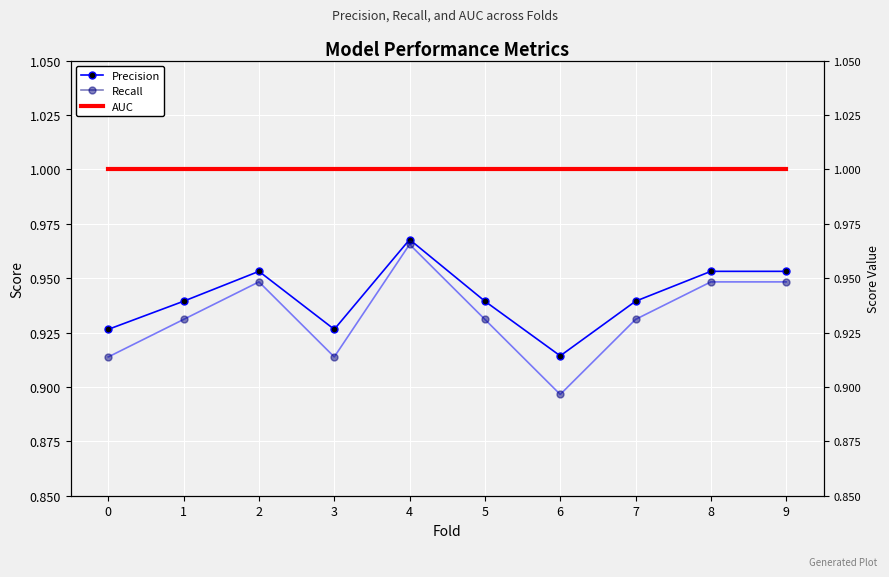

The Recall series shows 0.9 at 9. True or false?

True